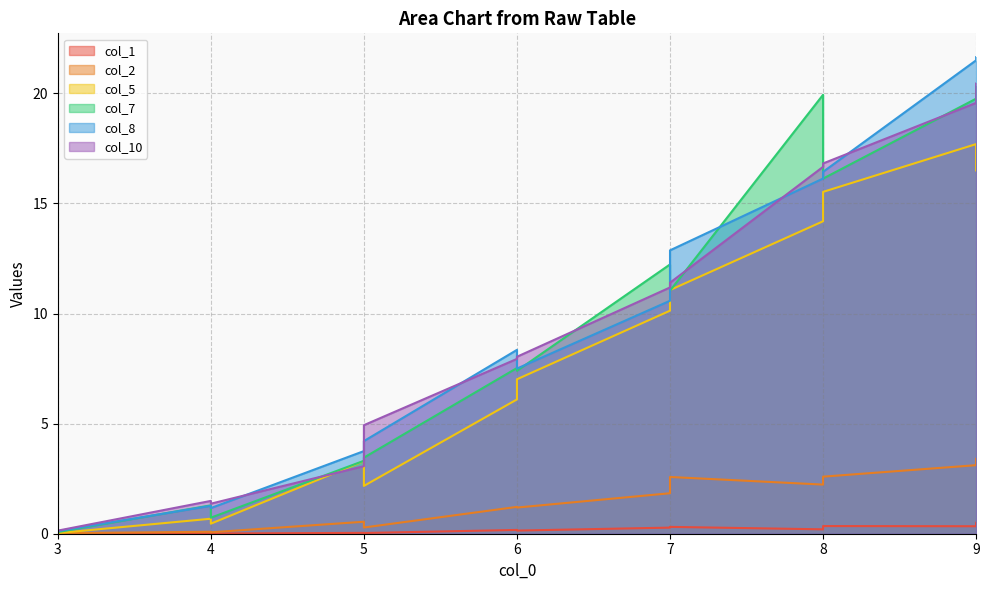

Which series ends up on top after the final intersection of col_5 and col_10?

col_10